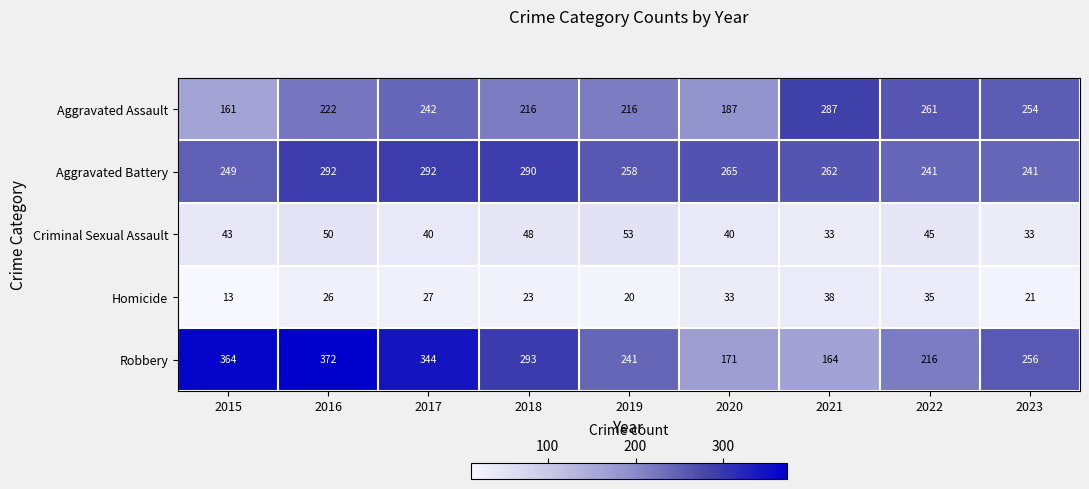

What is the smallest value displayed?

13